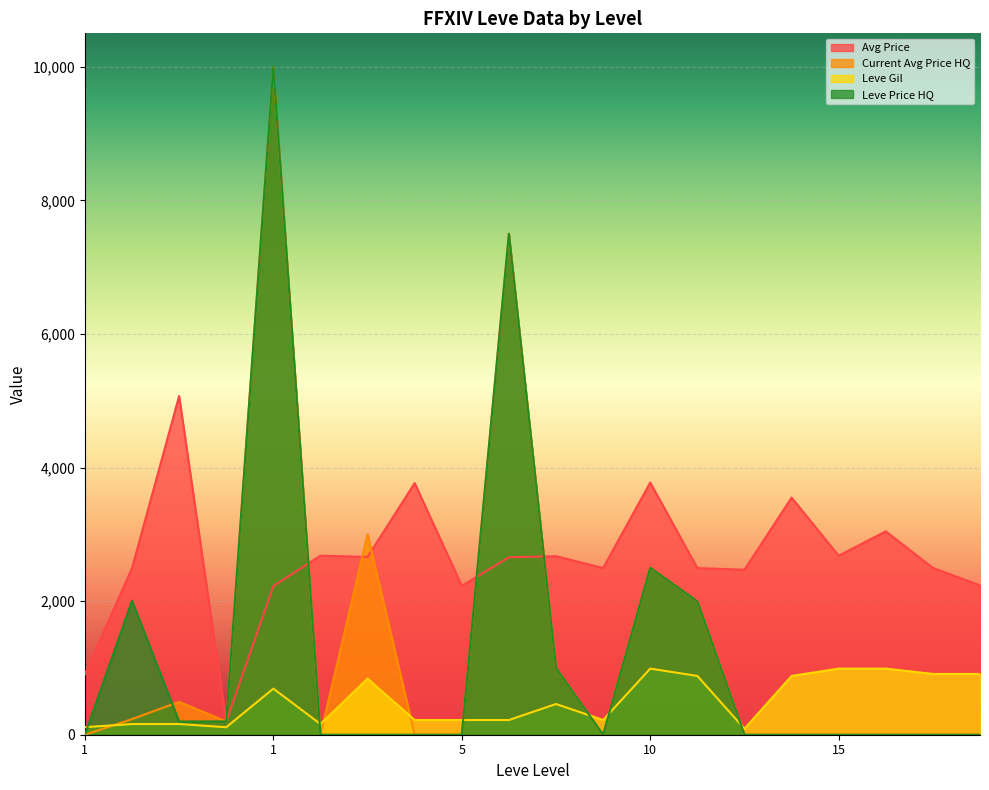

What is the difference between the second highest and minimum values in the Leve Gil series?

900.0